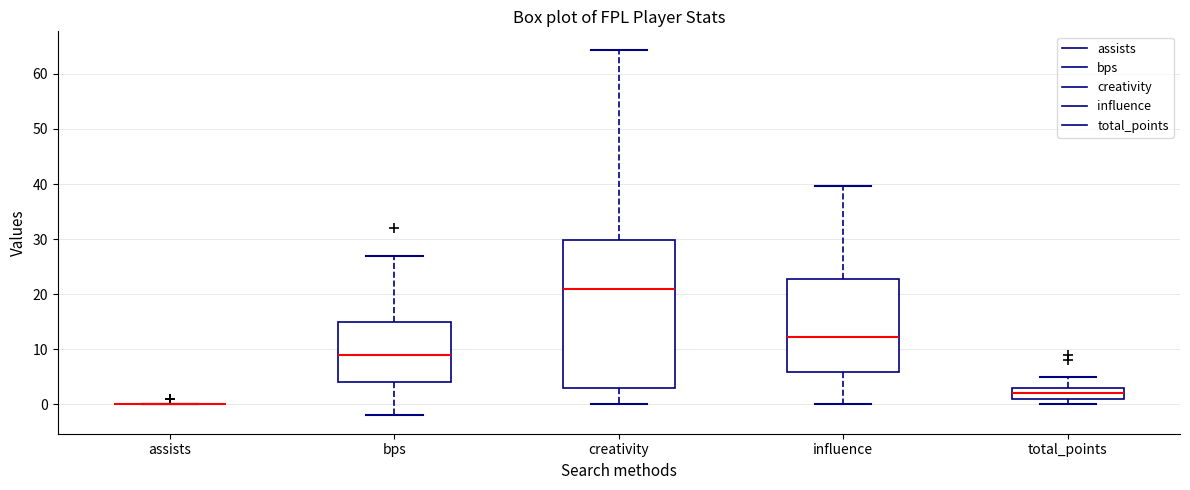

Reading left to right, read every box against the y-axis: the position of its median line, the range the box covers, and the ends of its whiskers. The values are not printed on the chart, so give them approximately, as read against the axis.

assists: box collapsed to a line at 0, whiskers 0 to 0
bps: median 9, box 4 to 15, whiskers -2 to 27
creativity: median 21, box 3 to 30, whiskers 0 to 64
influence: median 12, box 6 to 23, whiskers 0 to 40
total_points: median 2, box 1 to 3, whiskers 0 to 5